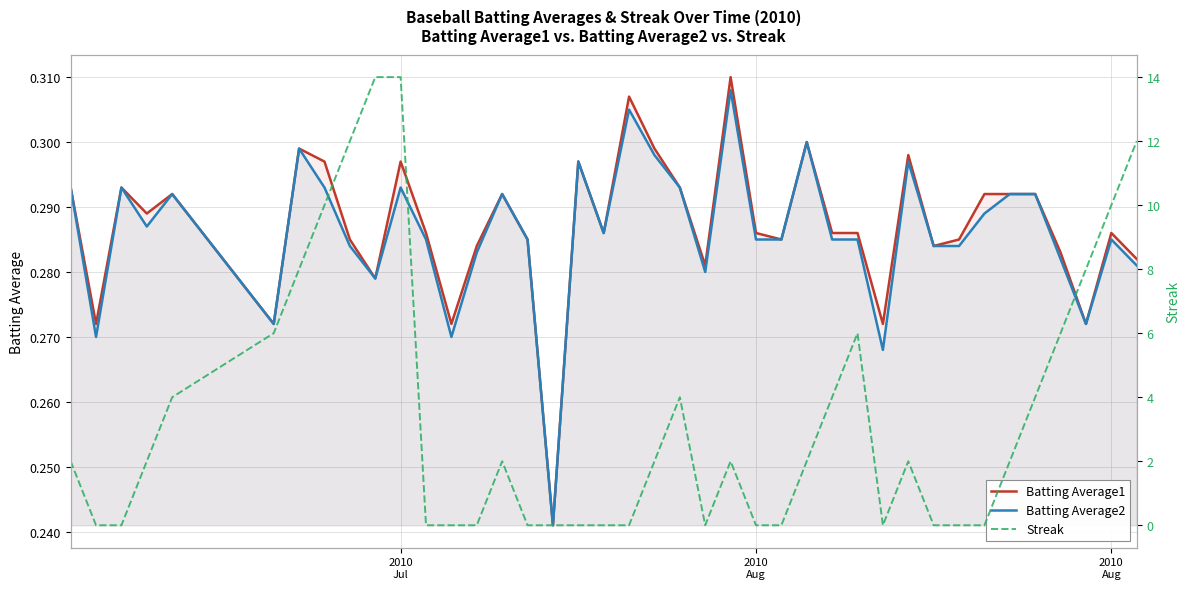

True or false: Streak has more than 0 points higher than both neighbors.

True